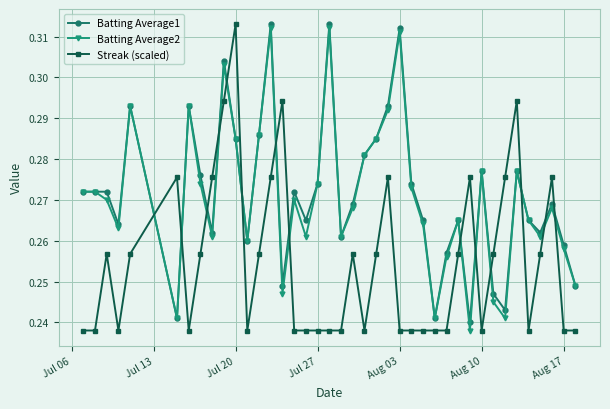

Which series has the largest range (max minus min)?

Streak (scaled)